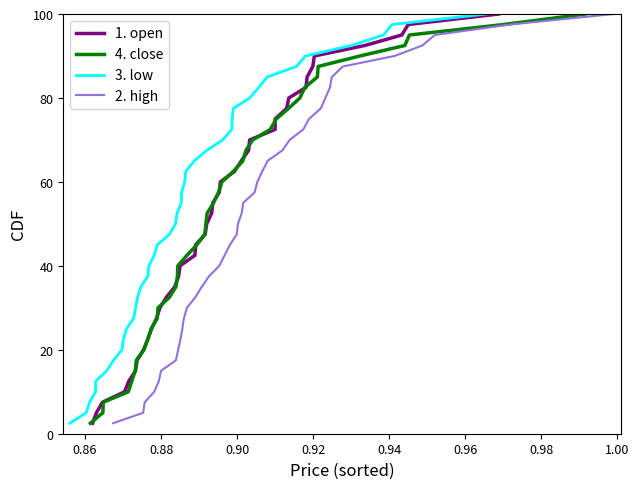

What is the average value of the 1. open series?

51.2